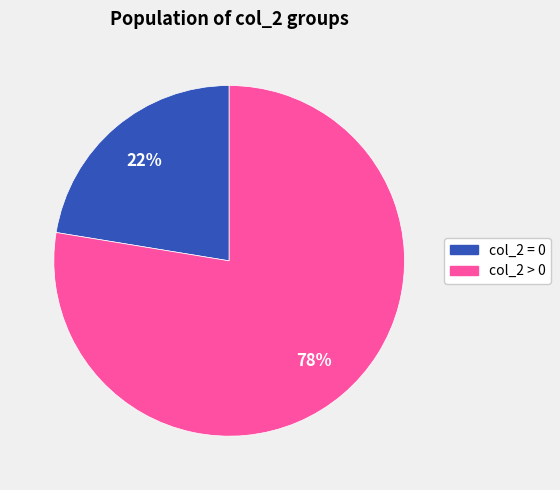

Is there any slice that represents more than half of the pie?

Yes